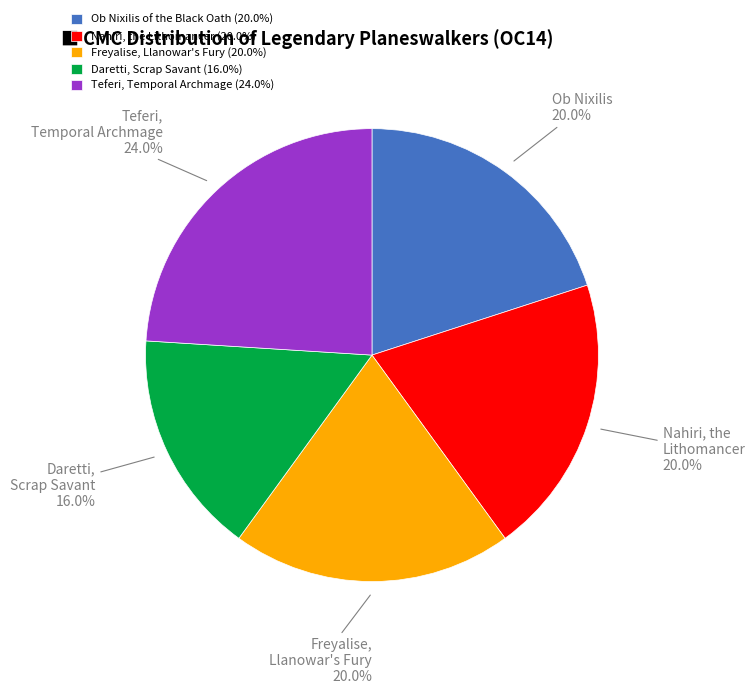

What percentage is the Nahiri, the Lithomancer slice, to the nearest percent?

20%